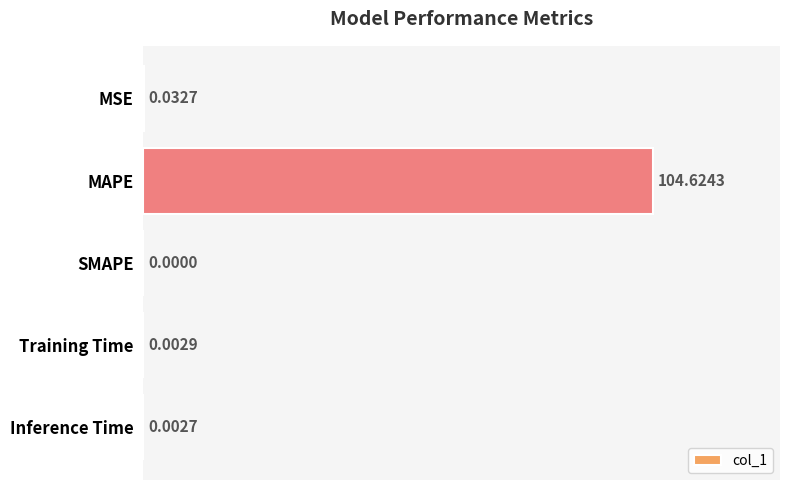

Between Inference Time and SMAPE, which is larger?

Inference Time